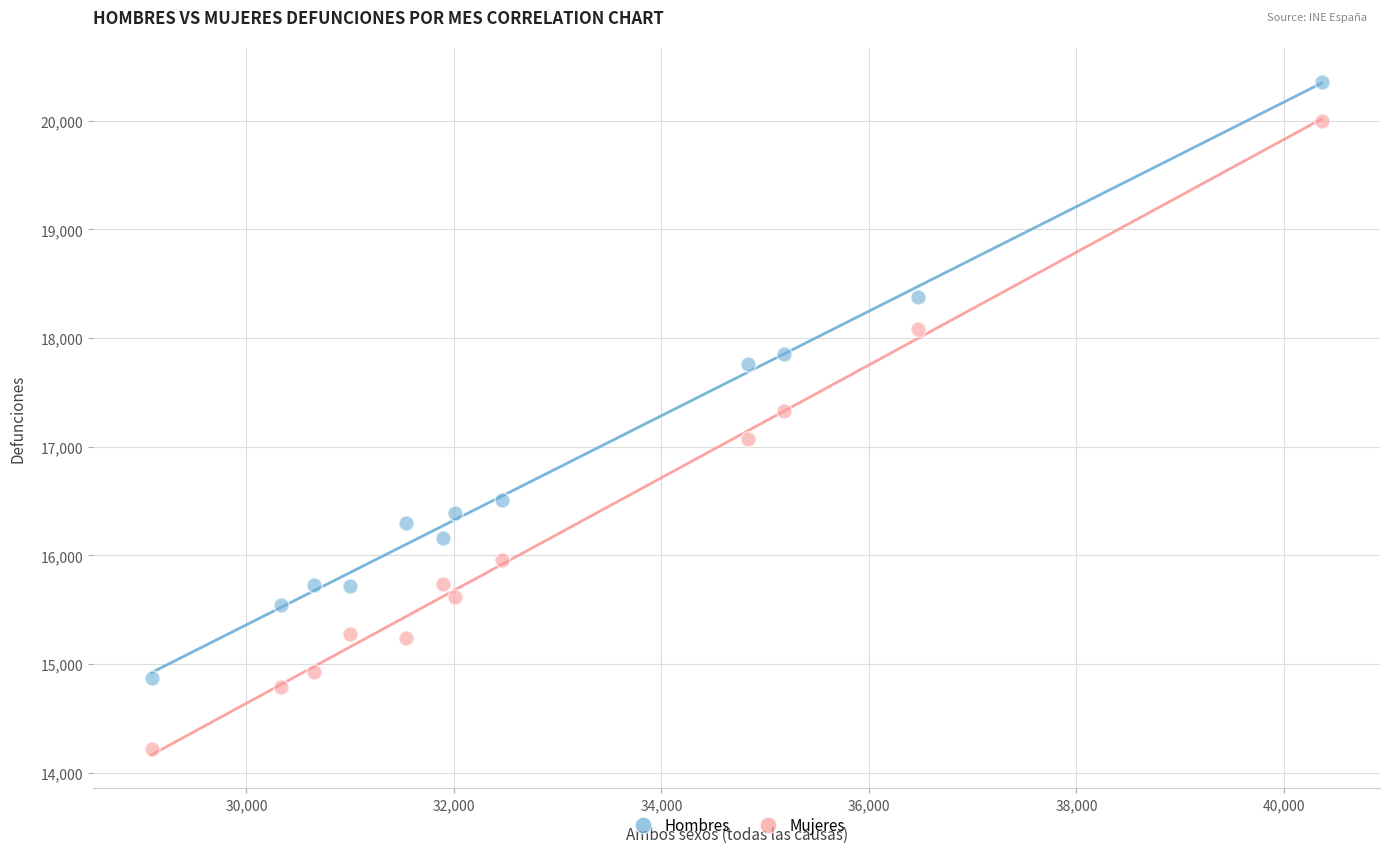

In the Hombres series, what Y value is closest to 17615?

17763